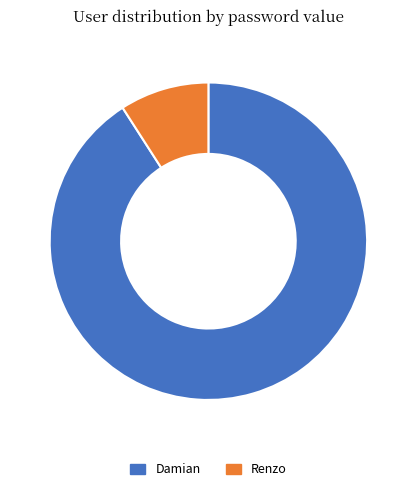

What is the largest slice in the pie chart?

Damian